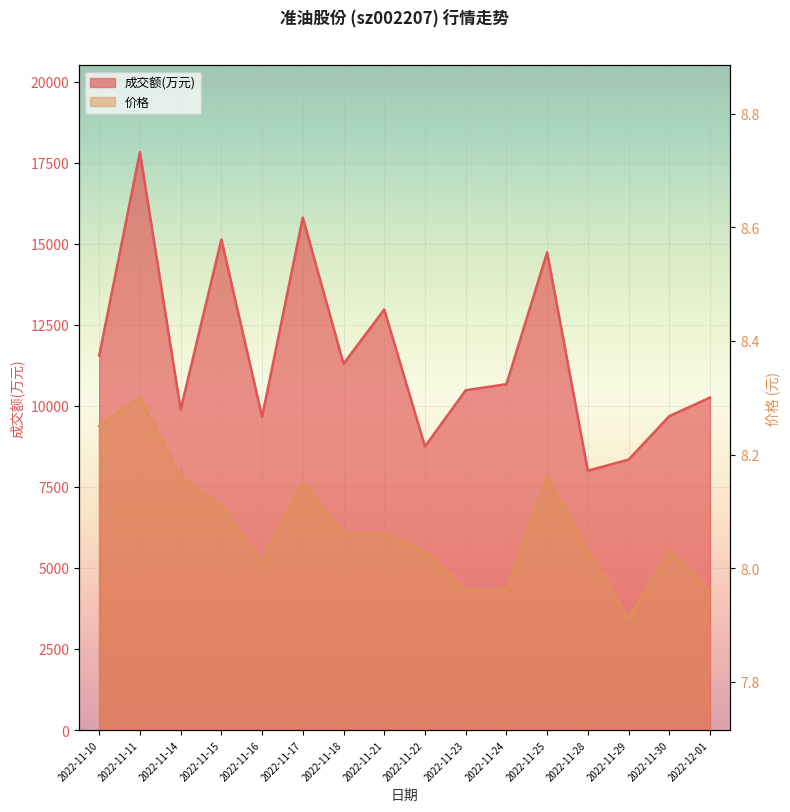

What is the minimum value shown in the chart?

7.9